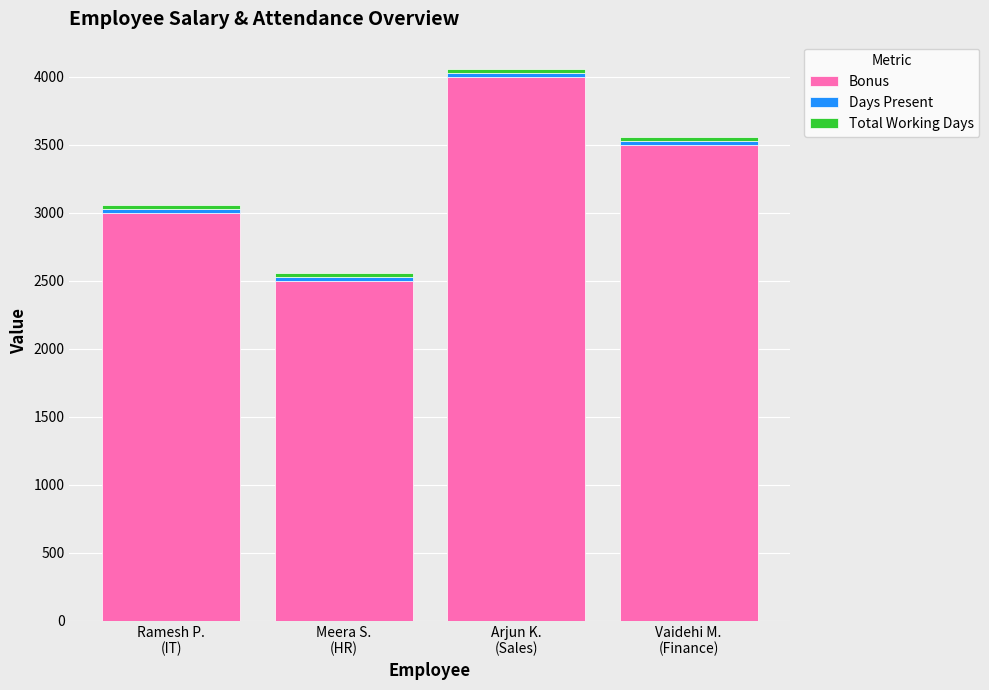

What is the difference between the maximum and minimum values in the Bonus series?

1500